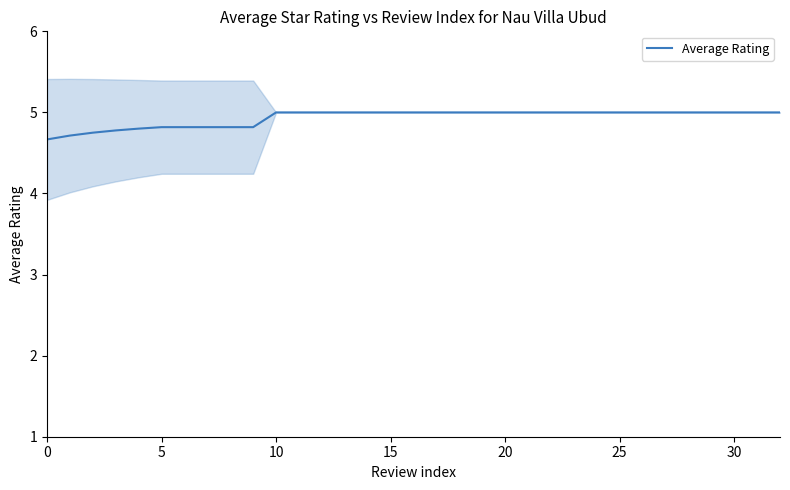

How many values are between 4 and 5?

33